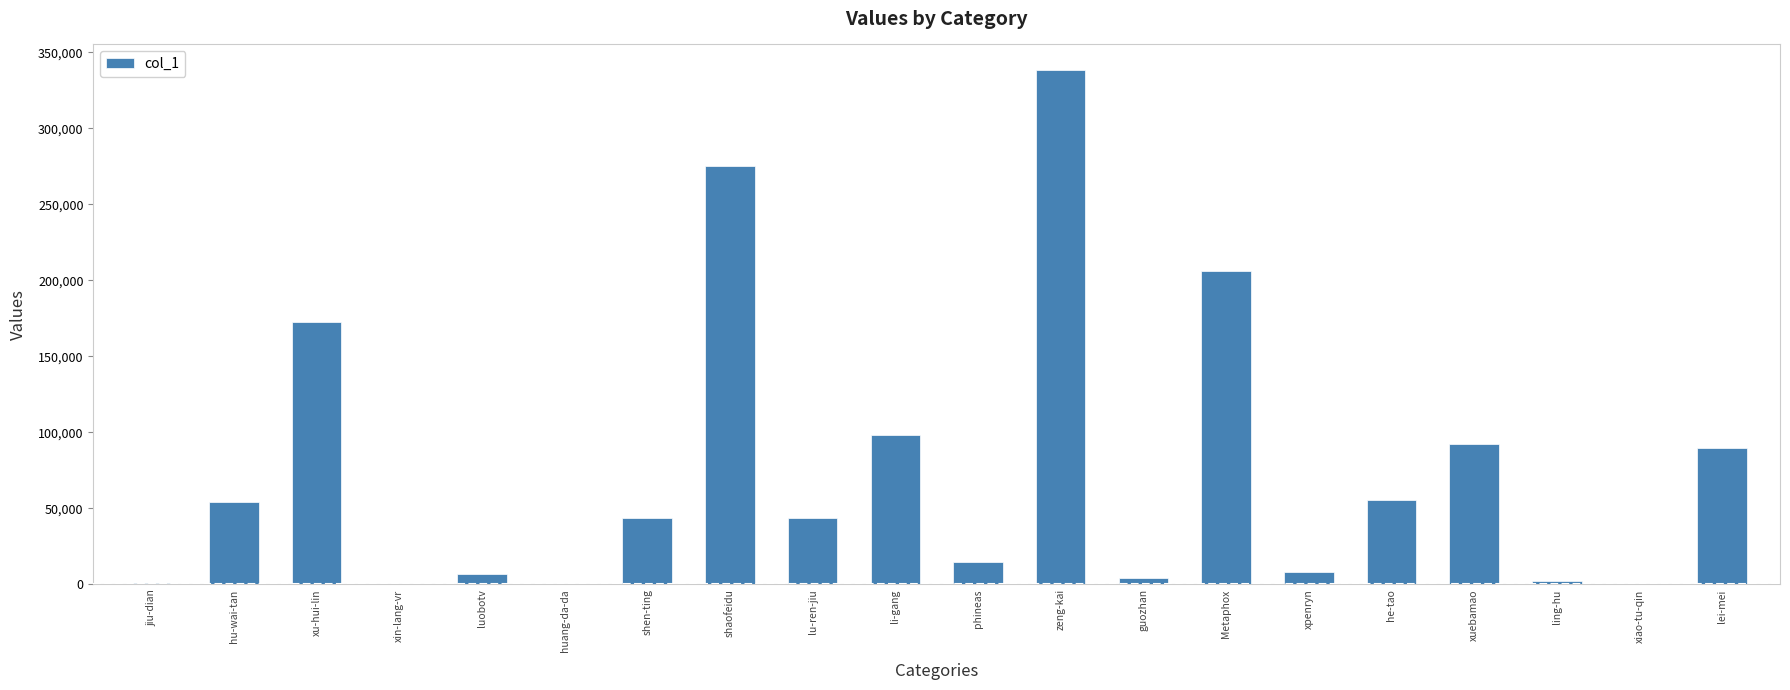

At which label does the data first exceed 43684?

hu-wai-tan